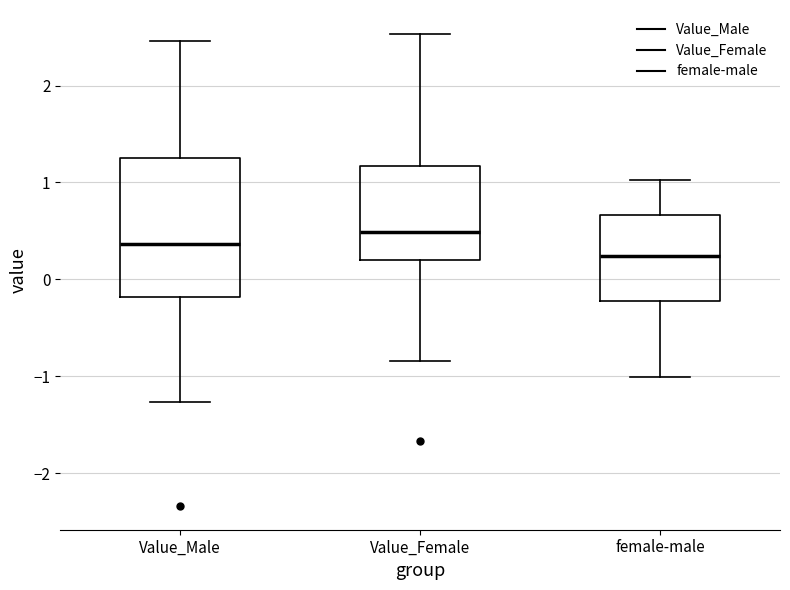

Where is the upper edge of the box for female-male on the y-axis? The values are not printed on the chart, so give them approximately, as read against the axis.

0.7